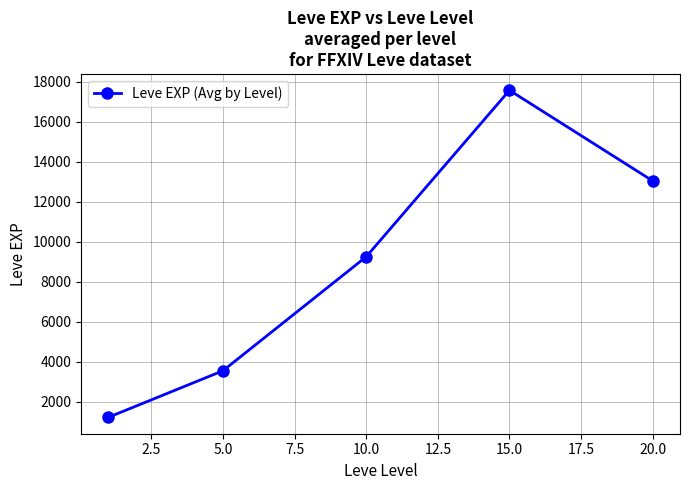

What is the maximum value shown in the chart?

17563.3